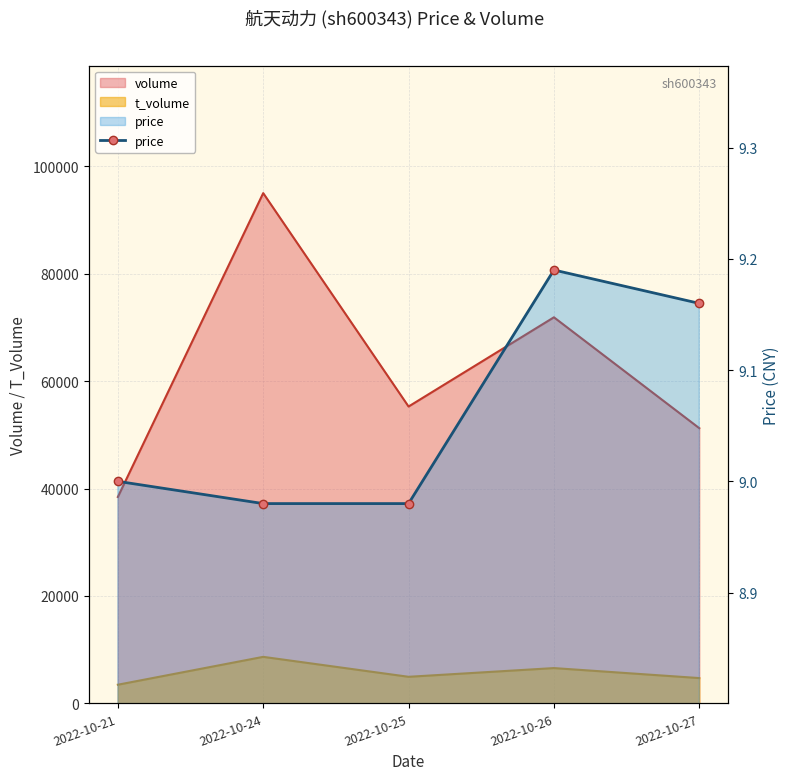

Rank the categories by value from lowest to highest.

2022-10-24, 2022-10-25, 2022-10-21, 2022-10-27, 2022-10-26